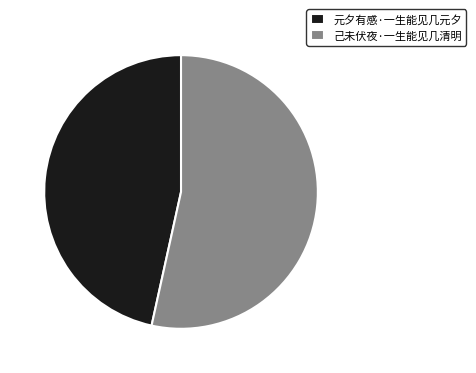

Between 己未伏夜·一生能见几清明 and 元夕有感·一生能见几元夕, which is larger?

己未伏夜·一生能见几清明